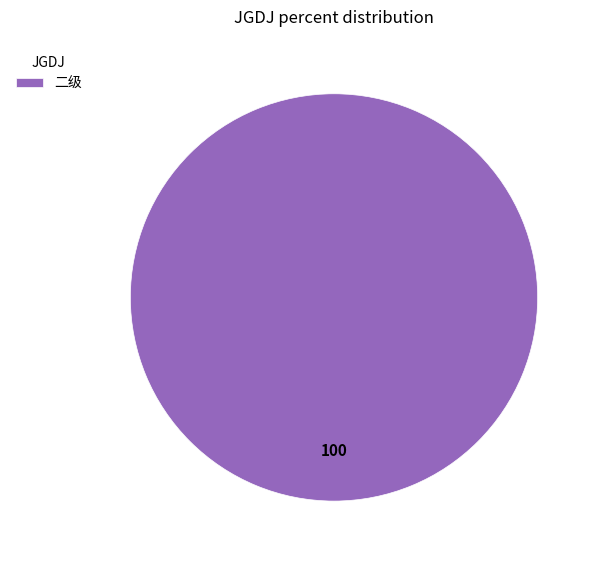

Which category accounts for the majority?

二级